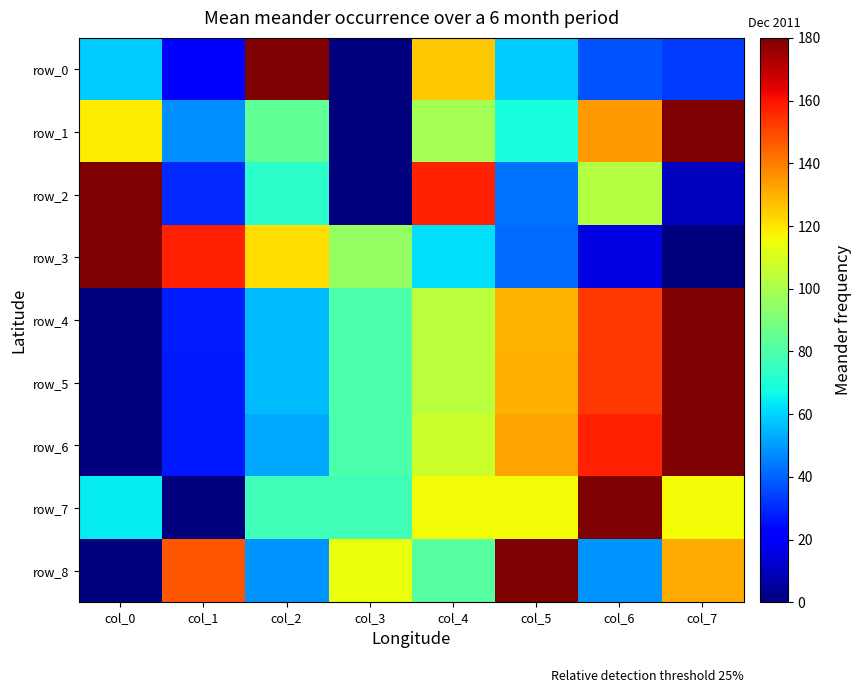

Reading right to left, what are all the values shown in this chart?

row_0: col_7=33.5	col_6=37.7	col_5=58.6	col_4=125.6	col_3=0.0	col_2=180.0	col_1=20.9	col_0=58.6
row_1: col_7=180.0	col_6=134.1	col_5=68.6	col_4=98.8	col_3=0.0	col_2=84.3	col_1=47.8	col_0=118.3
row_2: col_7=10.5	col_6=102.5	col_5=43.1	col_4=156.9	col_3=0.0	col_2=72.9	col_1=29.7	col_0=180.0
row_3: col_7=0.0	col_6=15.7	col_5=41.5	col_4=62.3	col_3=95.6	col_2=121.4	col_1=156.9	col_0=180.0
row_4: col_7=180.0	col_6=152.6	col_5=128.9	col_4=103.4	col_3=79.6	col_2=55.9	col_1=27.4	col_0=0.0
row_5: col_7=180.0	col_6=152.9	col_5=129.4	col_4=103.7	col_3=79.6	col_2=55.8	col_1=27.0	col_0=0.0
row_6: col_7=180.0	col_6=157.1	col_5=132.3	col_4=107.6	col_3=80.1	col_2=52.6	col_1=27.0	col_0=0.0
row_7: col_7=115.7	col_6=180.0	col_5=115.7	col_4=115.7	col_3=77.1	col_2=77.1	col_1=0.0	col_0=64.3
row_8: col_7=130.9	col_6=49.1	col_5=180.0	col_4=81.8	col_3=114.5	col_2=49.1	col_1=147.3	col_0=0.0